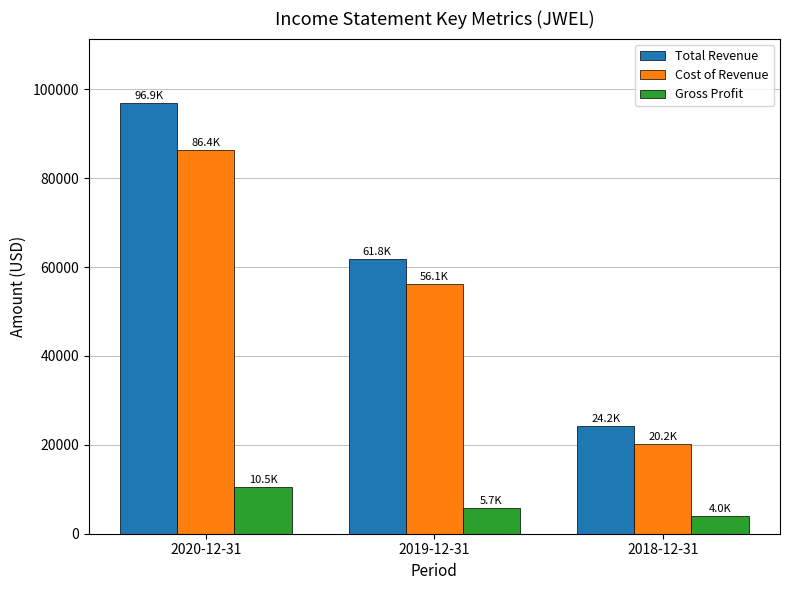

What is the greatest value displayed?

96900